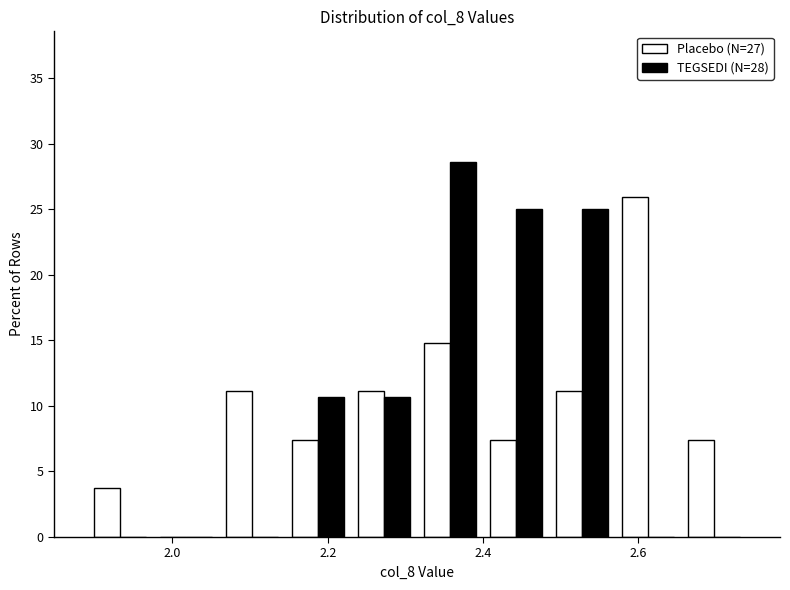

What is the height of the Placebo (N=27) bar covering 2.060 to 2.145 on the x-axis? Neither the bar edges nor the heights are printed on the chart, so give them approximately, as read against the axes.

11.0